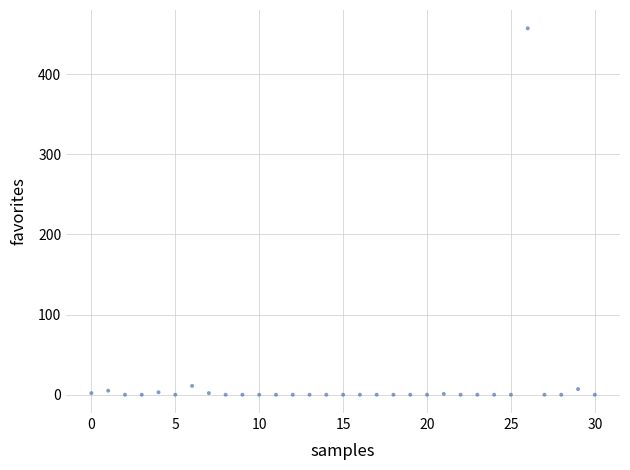

What is the range of Y values (max minus min)?

457